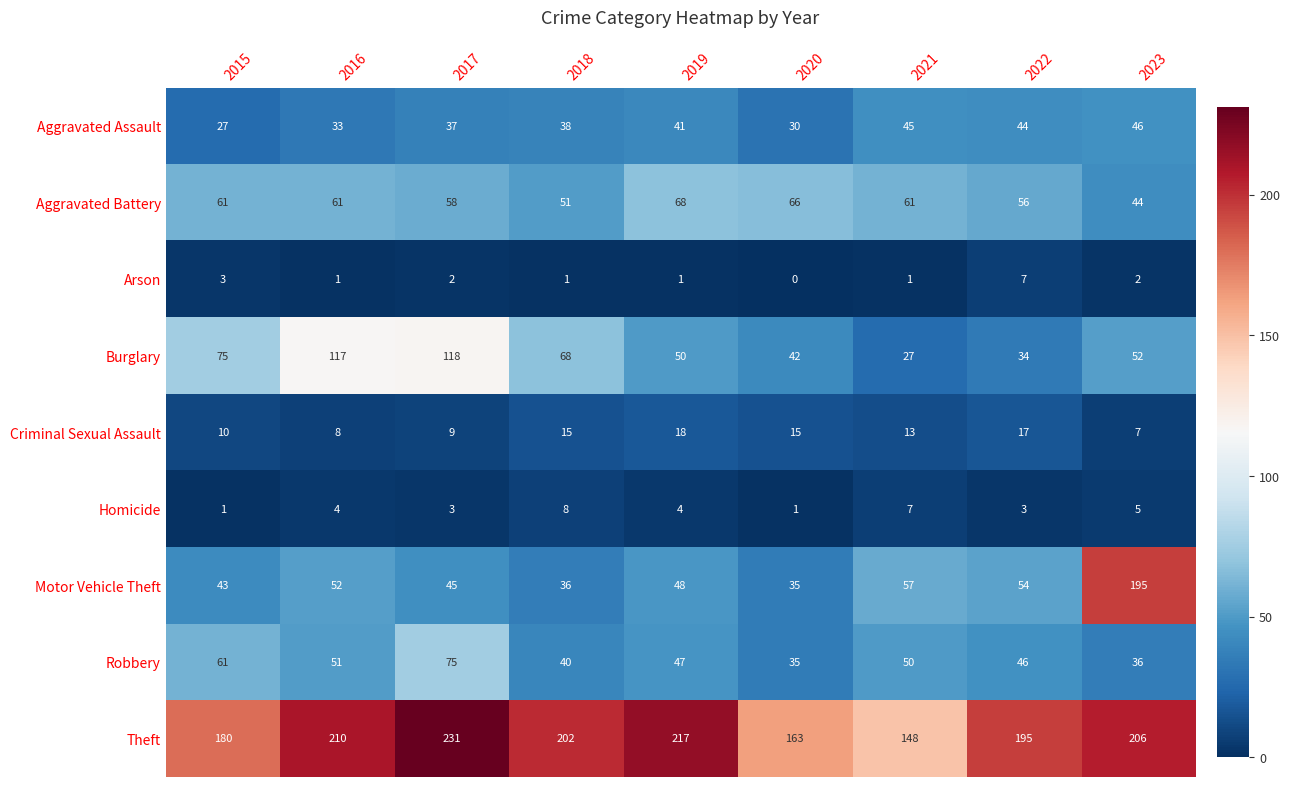

What is the total value across all series at 2017?

578